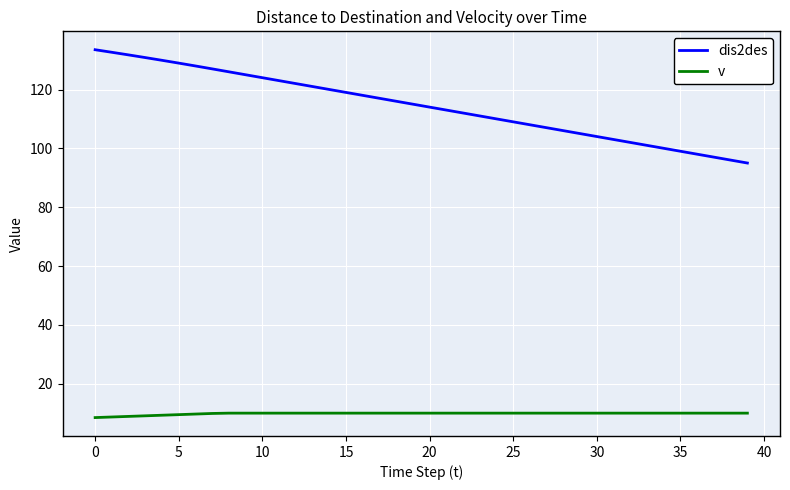

What are all the series names shown in the legend?

dis2des, v